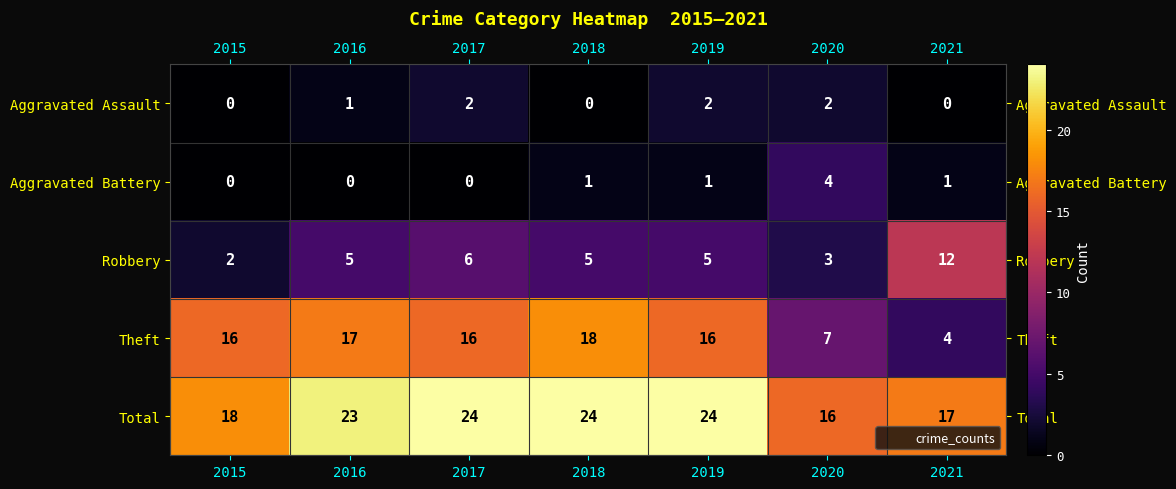

At how many categories does at least one series exceed 19?

4